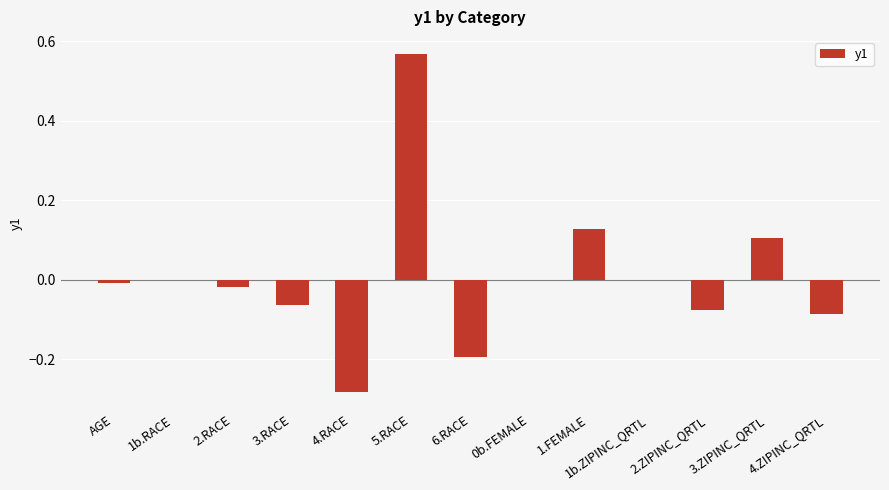

How many categories are shown in the chart?

13